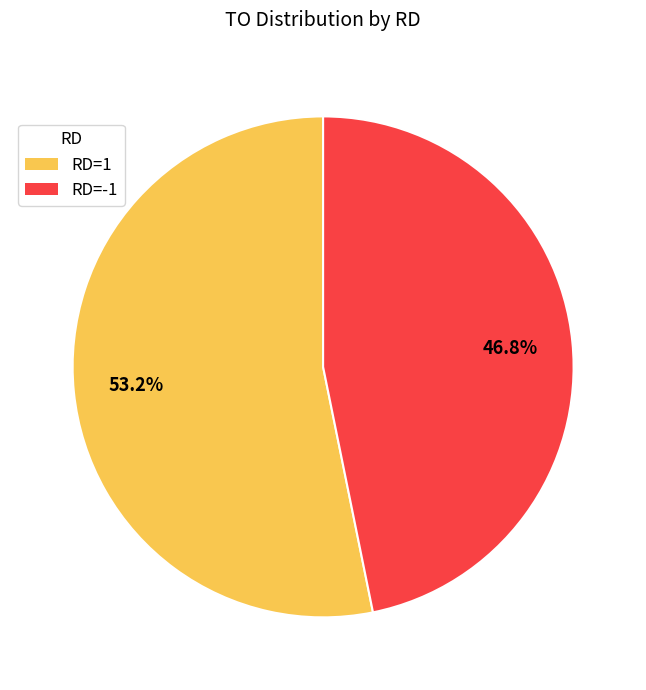

Does any single category account for the majority?

Yes